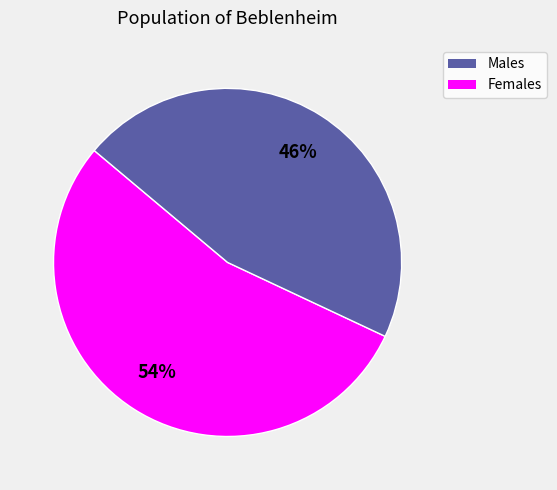

To the nearest percent, what is the average slice percentage?

50%